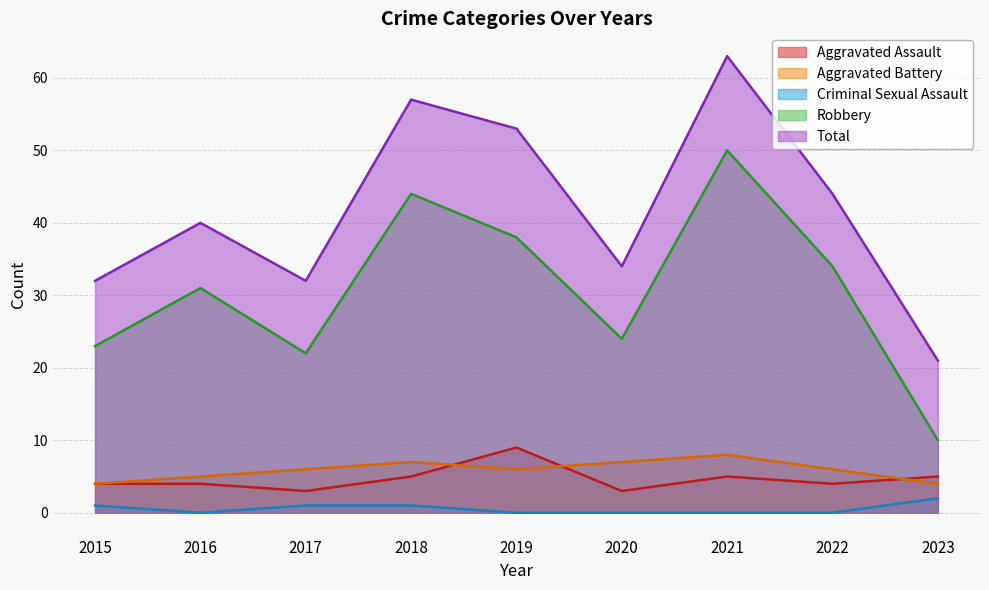

Reading left to right, transcribe all the data shown in this chart.

Aggravated Assault: 4	4	3	5	9	3	5	4	5
Aggravated Battery: 4	5	6	7	6	7	8	6	4
Criminal Sexual Assault: 1	0	1	1	0	0	0	0	2
Robbery: 23	31	22	44	38	24	50	34	10
Total: 32	40	32	57	53	34	63	44	21